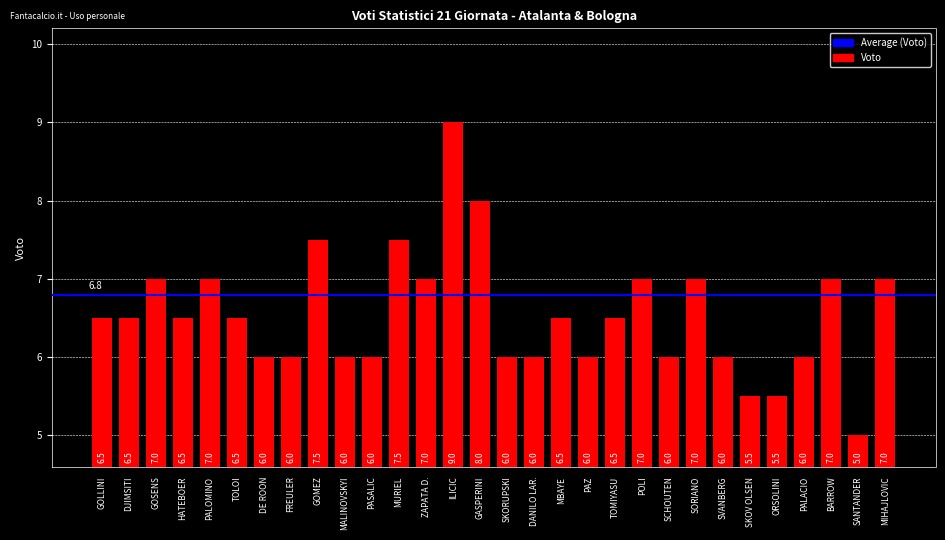

How many values are below 6?

3